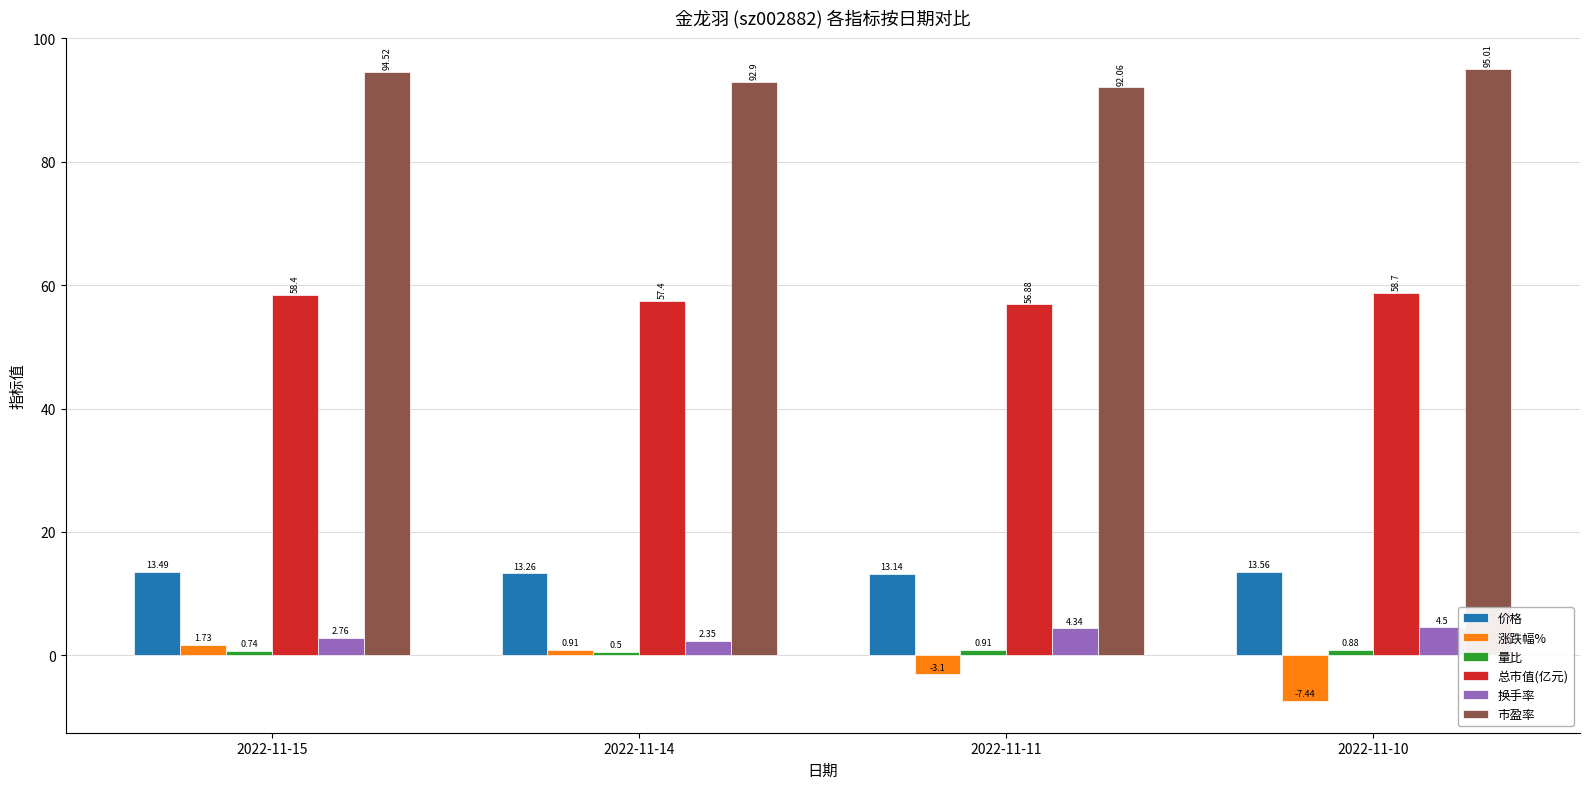

What is the total value across all series at 2022-11-10?

165.2